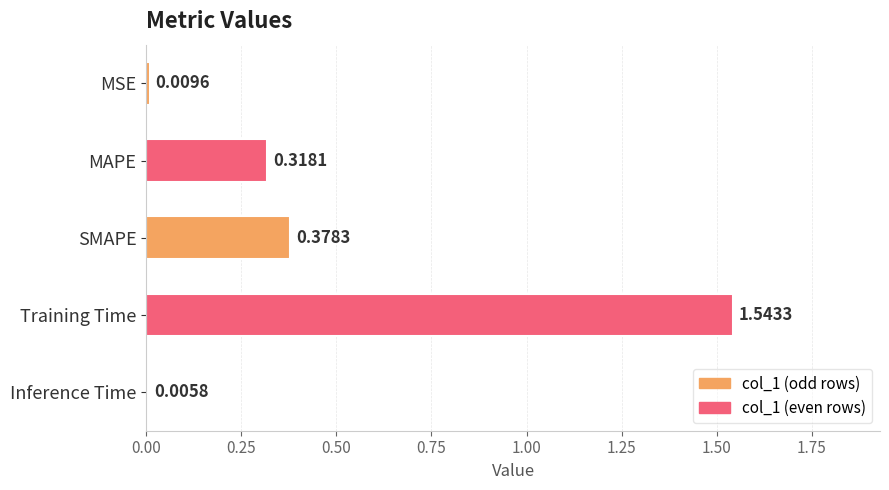

List the labels in order of value, largest first.

Training Time, SMAPE, MAPE, MSE, Inference Time